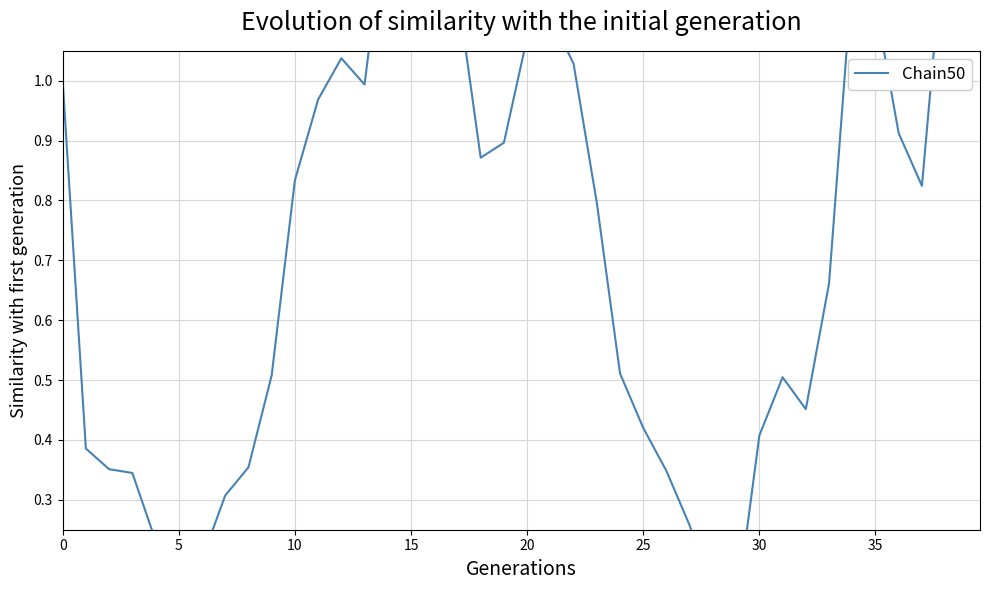

What is the average value?

0.7